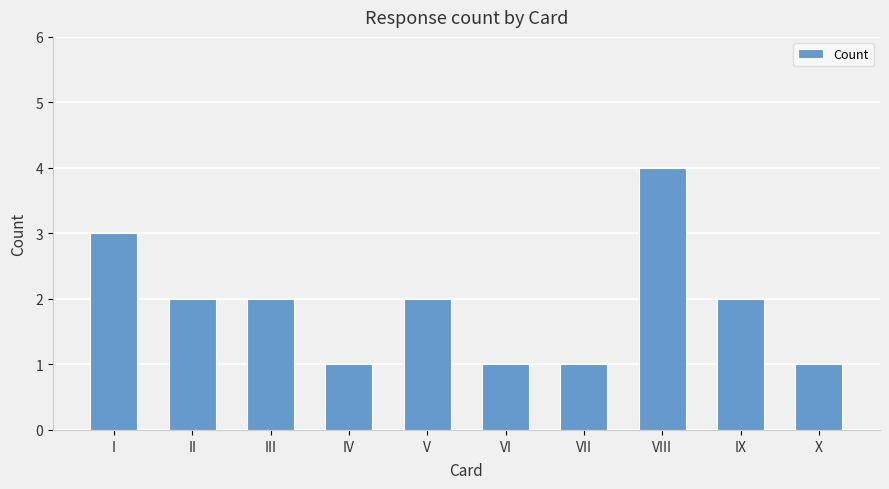

What is the sum of all values?

19